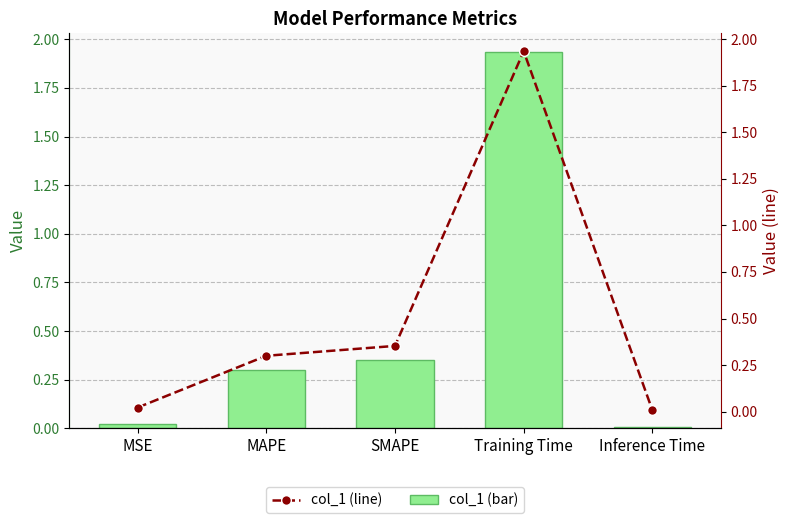

Which category has the lowest value in the col_1 series?

Inference Time